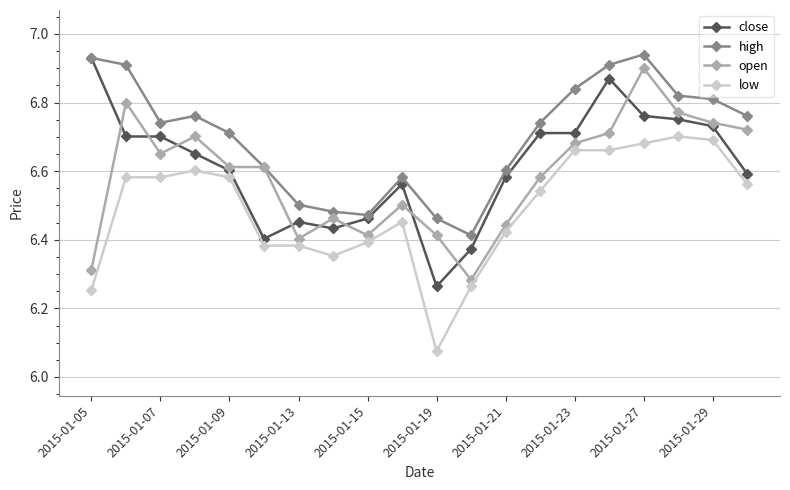

True or false: close has more than 1 interior local peaks.

True